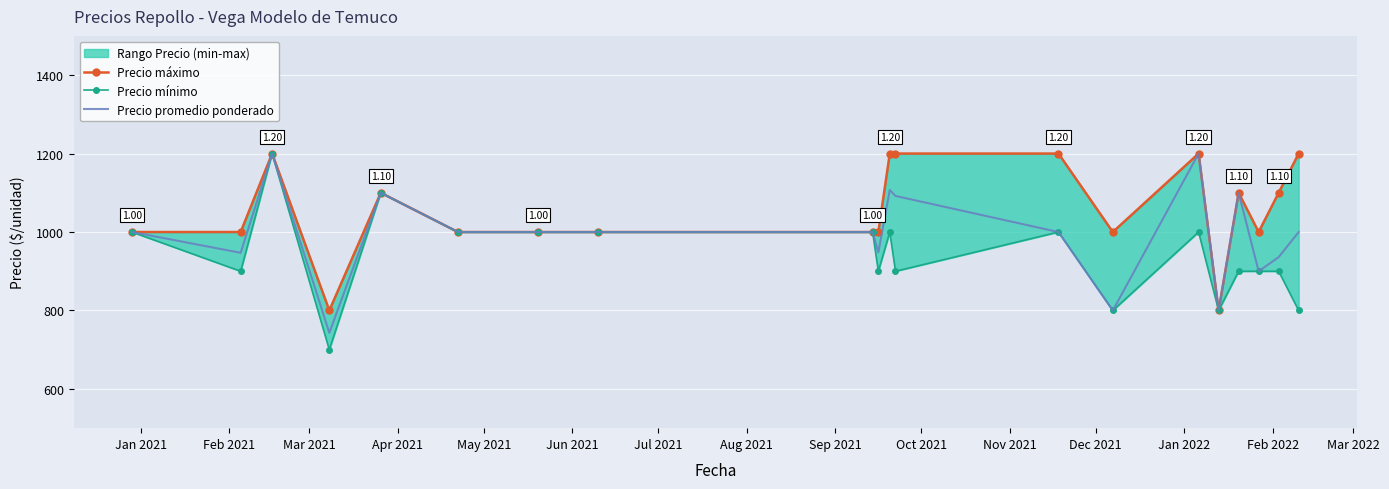

What is the value of the Precio mínimo point at the 9th from the left?

1000